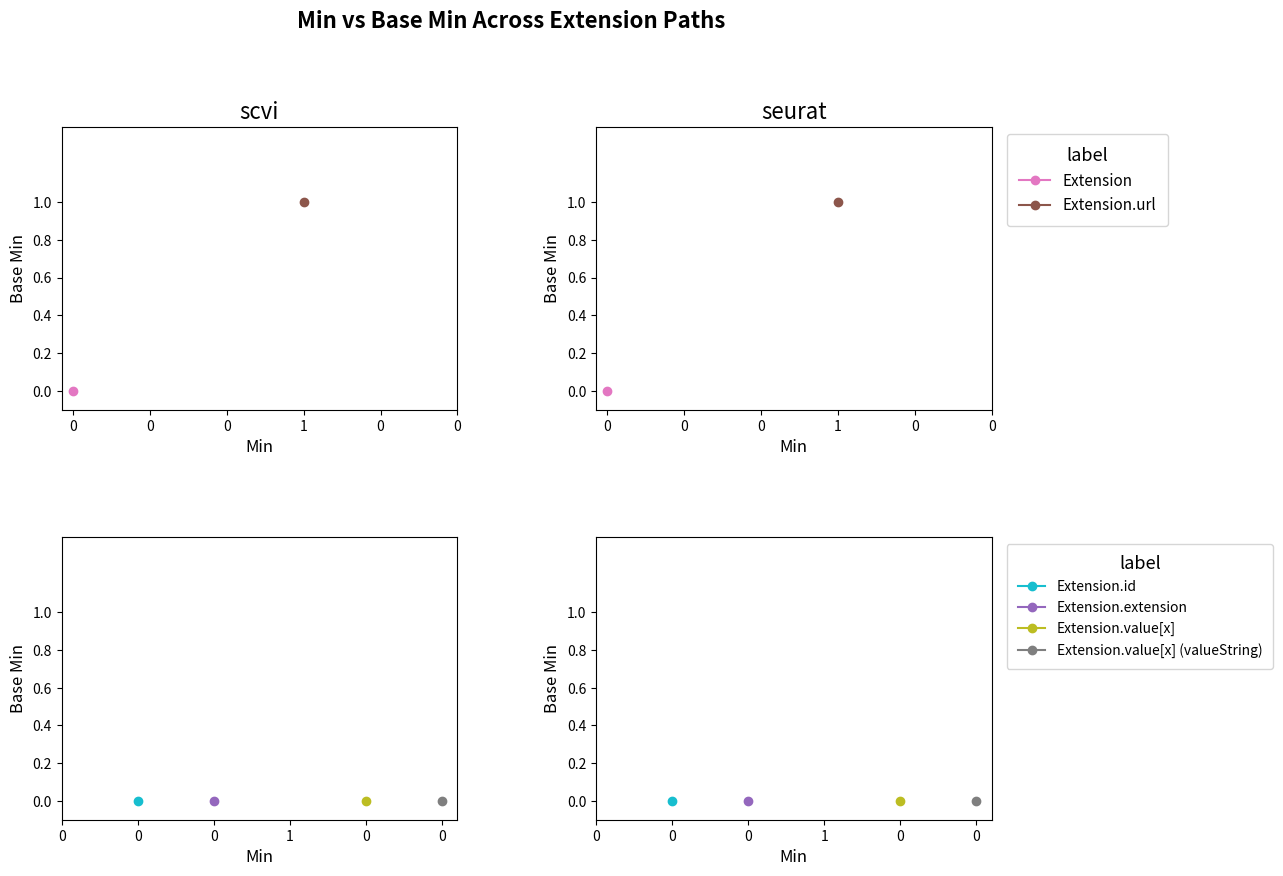

Does the chart have visible grid lines?

No